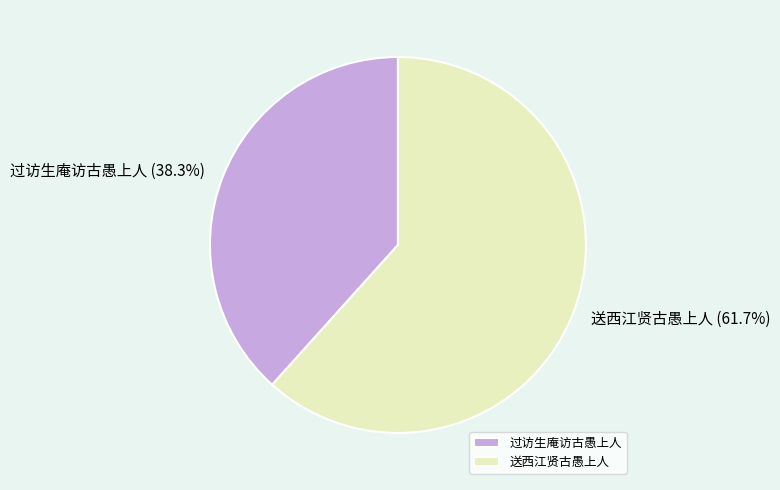

Which has a higher value, 送西江贤古愚上人 or 过访生庵访古愚上人?

送西江贤古愚上人